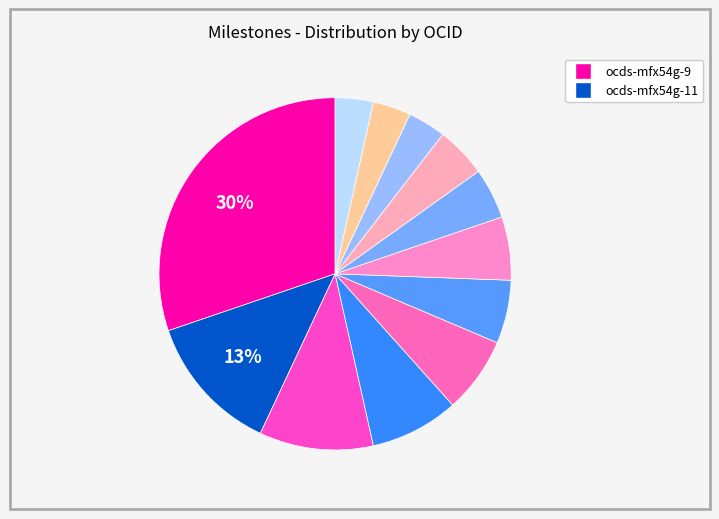

To the nearest percent, what is the difference between the largest and smallest slice percentages?

27%